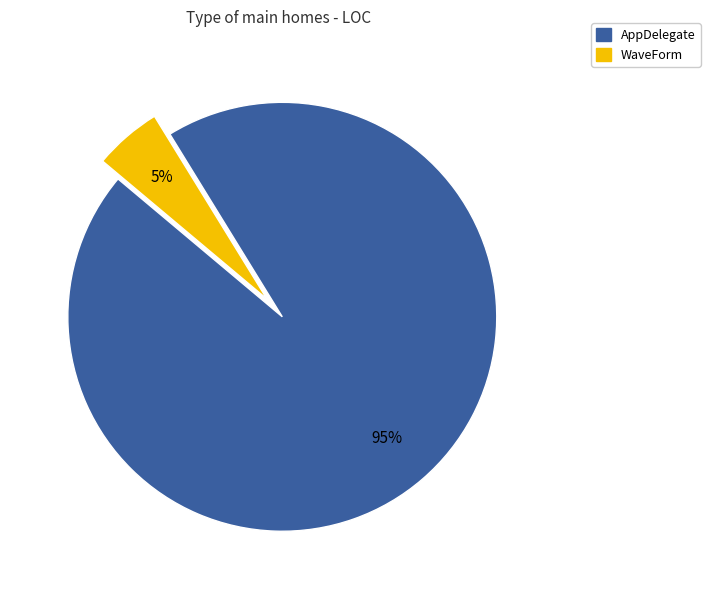

The AppDelegate slice represents 99% of the pie. True or false?

False